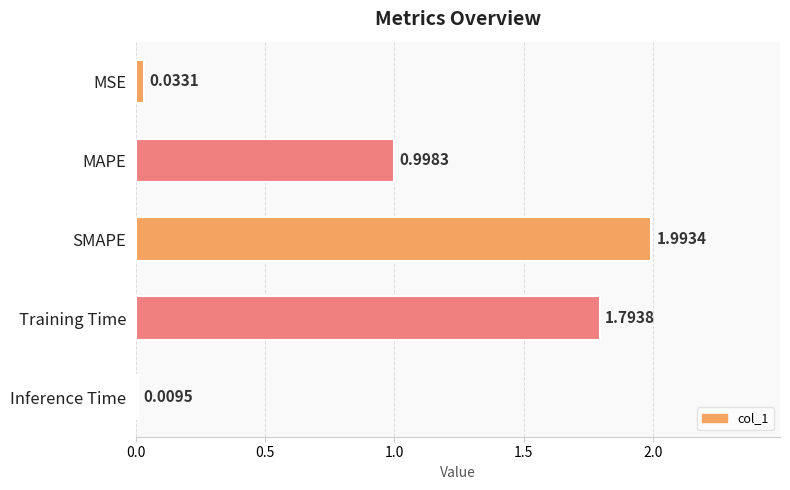

What is the greatest value displayed?

2.0